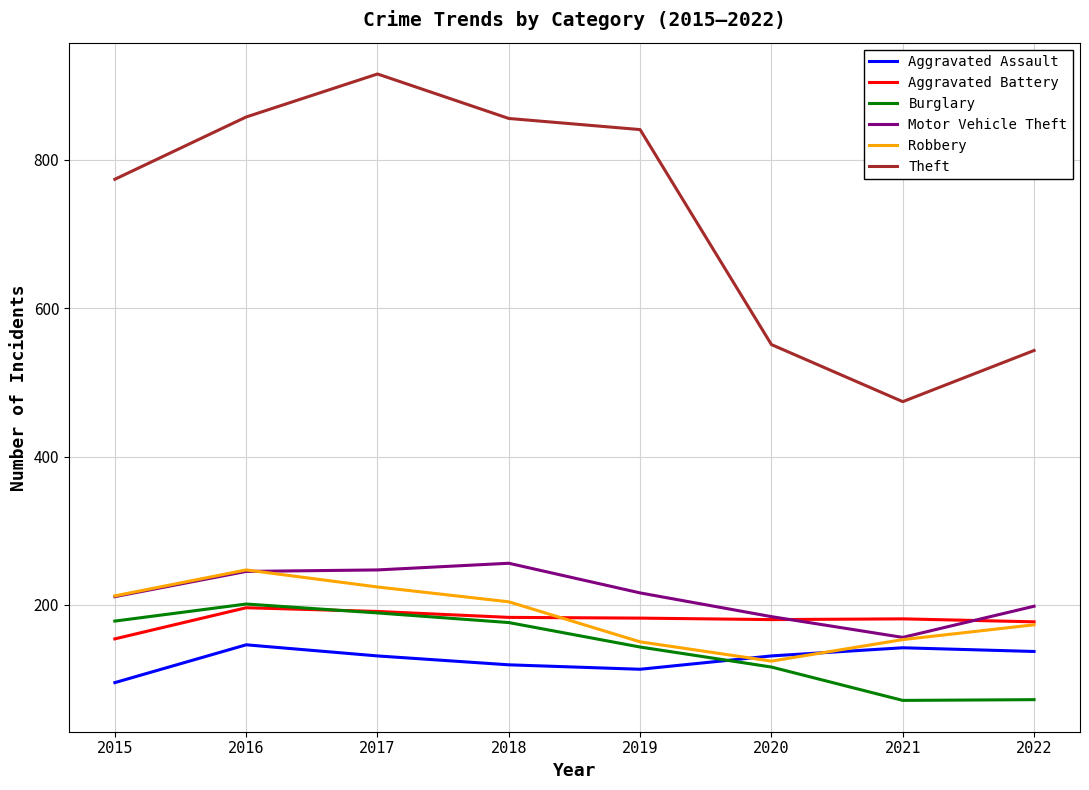

What is the sum of the Burglary values at 2020 and 2016?

317